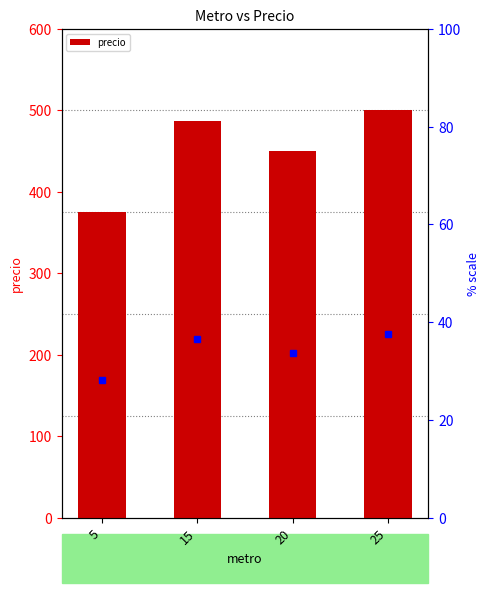

How many values are between 450 and 500?

3